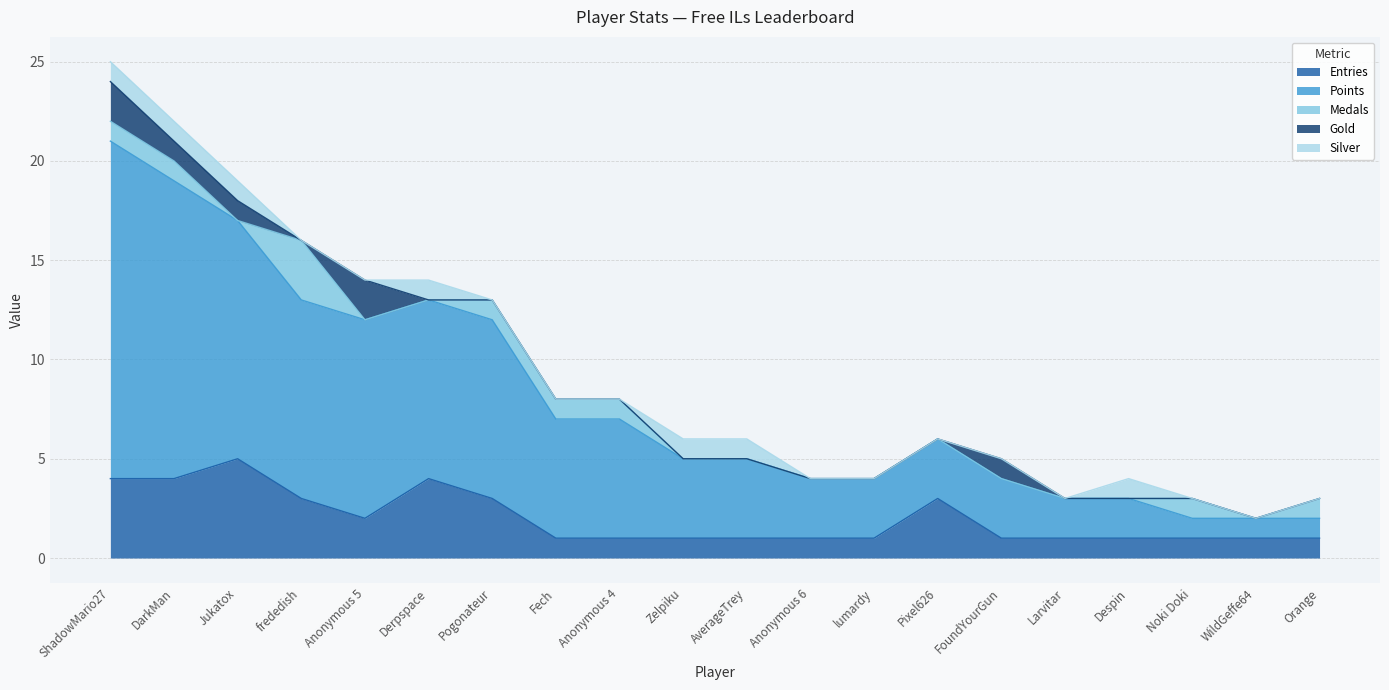

Reading left to right, extract all data points from this chart.

Entries: ShadowMario27=4	DarkMan=4	Jukatox=5	frededish=3	Anonymous 5=2	Derpspace=4	Pogonateur=3	Fech=1	Anonymous 4=1	Zelpiku=1	AverageTrey=1	Anonymous 6=1	lumardy=1	Pixel626=3	FoundYourGun=1	Larvitar=1	Despin=1	Noki Doki=1	WildGeffe64=1	Orange=1
Points: ShadowMario27=17	DarkMan=15	Jukatox=12	frededish=10	Anonymous 5=10	Derpspace=9	Pogonateur=9	Fech=6	Anonymous 4=6	Zelpiku=4	AverageTrey=4	Anonymous 6=3	lumardy=3	Pixel626=3	FoundYourGun=3	Larvitar=2	Despin=2	Noki Doki=1	WildGeffe64=1	Orange=1
Medals: ShadowMario27=1	DarkMan=1	Jukatox=0	frededish=3	Anonymous 5=0	Derpspace=0	Pogonateur=1	Fech=1	Anonymous 4=1	Zelpiku=0	AverageTrey=0	Anonymous 6=0	lumardy=0	Pixel626=0	FoundYourGun=0	Larvitar=0	Despin=0	Noki Doki=1	WildGeffe64=0	Orange=1
Gold: ShadowMario27=2	DarkMan=1	Jukatox=1	frededish=0	Anonymous 5=2	Derpspace=0	Pogonateur=0	Fech=0	Anonymous 4=0	Zelpiku=0	AverageTrey=0	Anonymous 6=0	lumardy=0	Pixel626=0	FoundYourGun=1	Larvitar=0	Despin=0	Noki Doki=0	WildGeffe64=0	Orange=0
Silver: ShadowMario27=1	DarkMan=1	Jukatox=1	frededish=0	Anonymous 5=0	Derpspace=1	Pogonateur=0	Fech=0	Anonymous 4=0	Zelpiku=1	AverageTrey=1	Anonymous 6=0	lumardy=0	Pixel626=0	FoundYourGun=0	Larvitar=0	Despin=1	Noki Doki=0	WildGeffe64=0	Orange=0